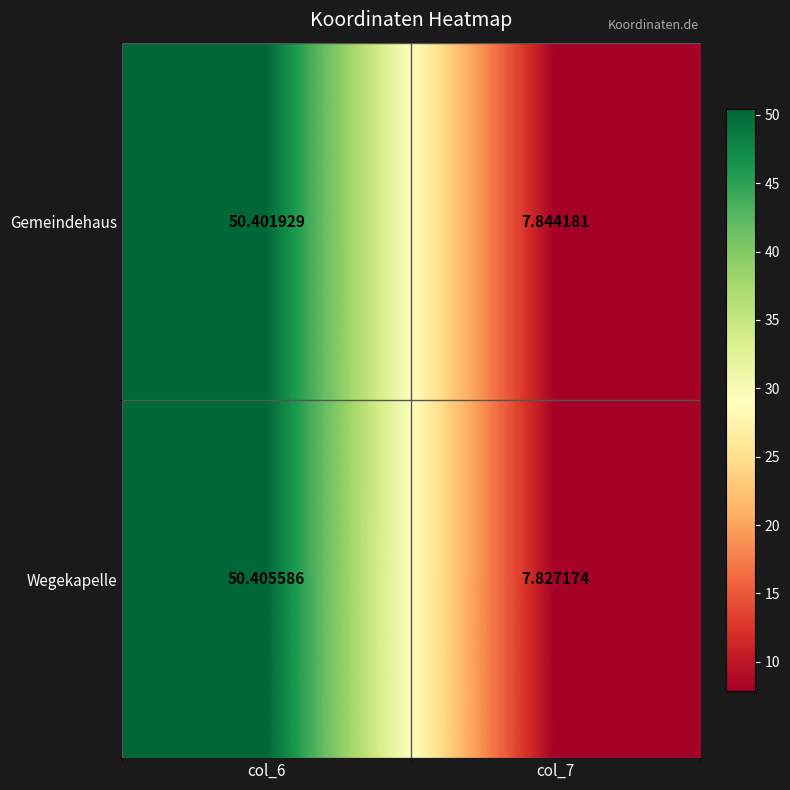

Which series has the widest spread of values?

Wegekapelle